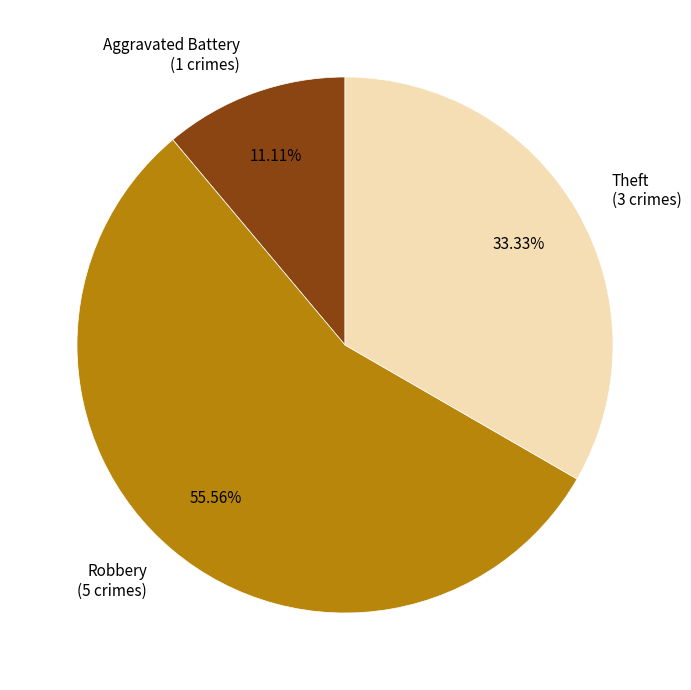

To the nearest percent, what is the difference between the Theft and Aggravated Battery slice percentages?

22%